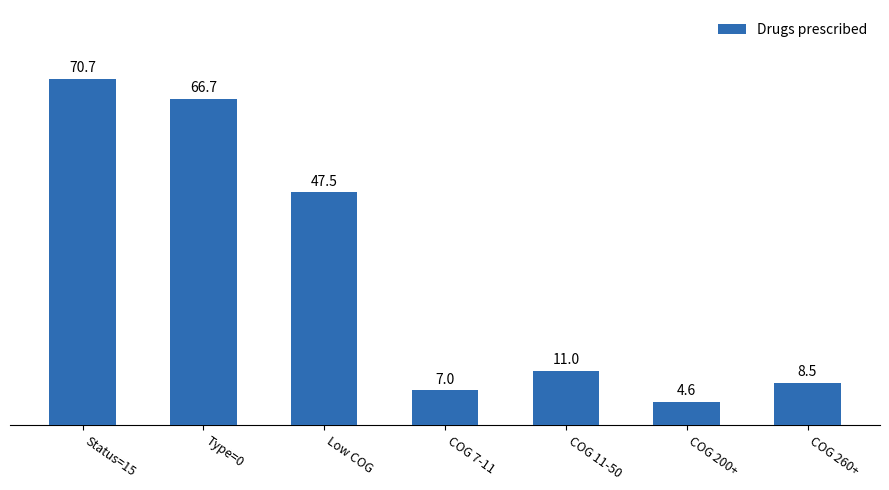

What is the label of the 2nd bar from the left?

Type=0